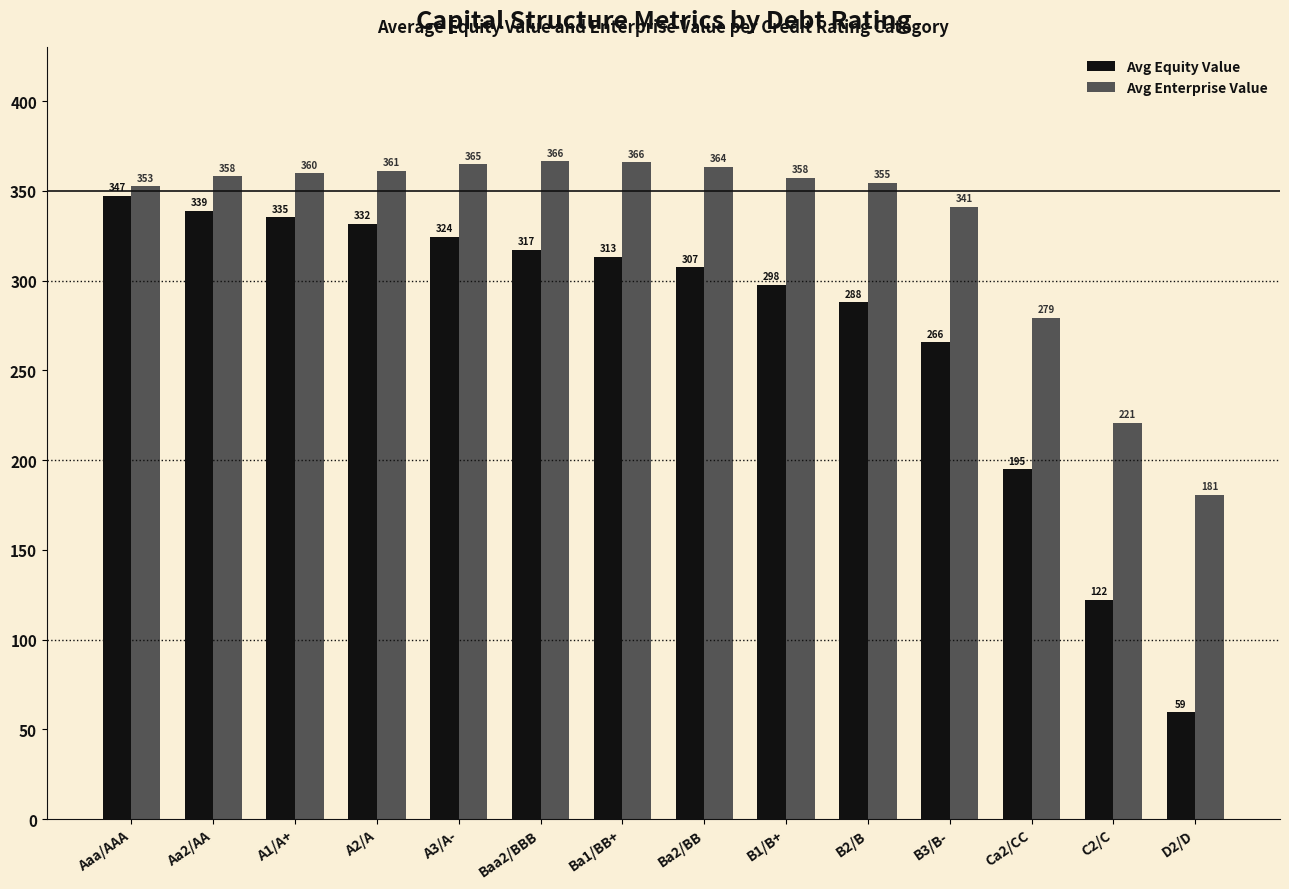

At which category is the sum across all series the highest?

Aaa/AAA